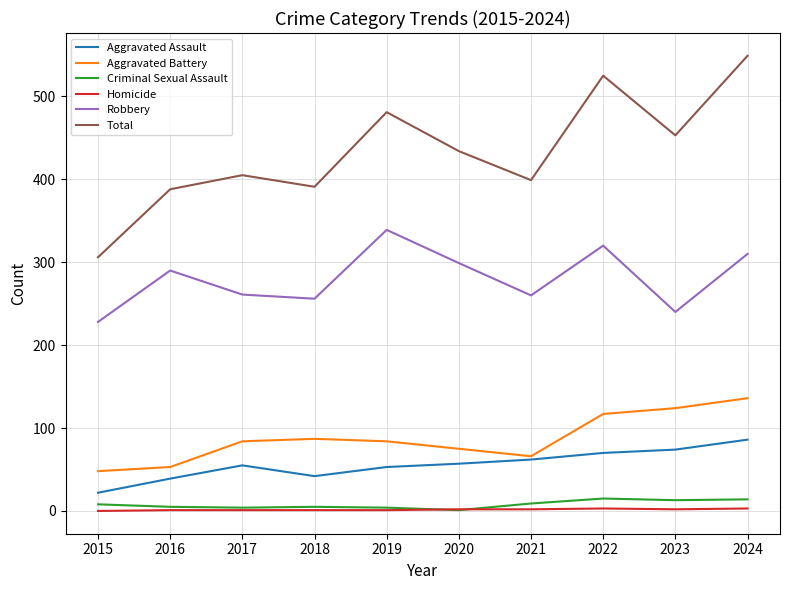

True or false: Homicide has a value of 2 at 2020.

True